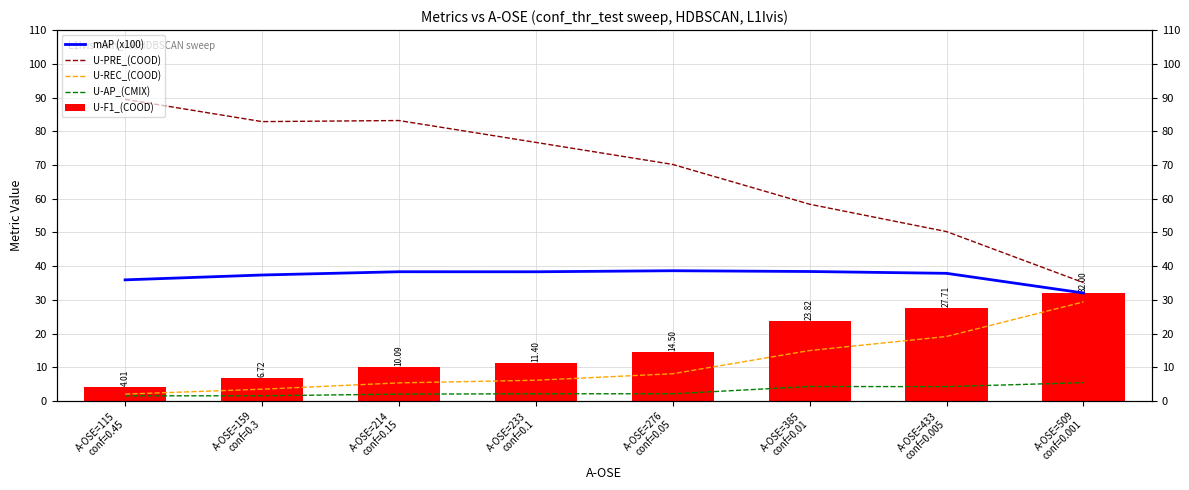

What is the total value across all series at A-OSE=276
conf=0.05?

133.5